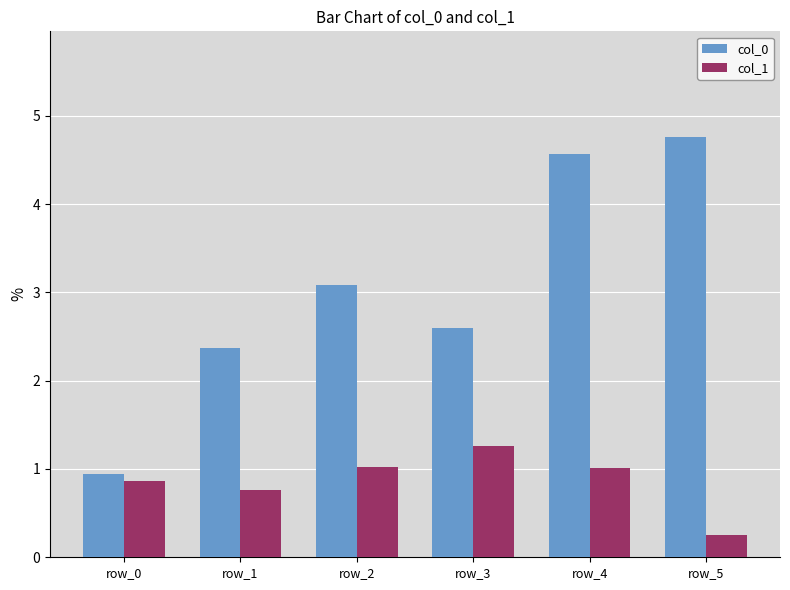

What is the sum of the col_1 values at row_3 and row_4?

2.3